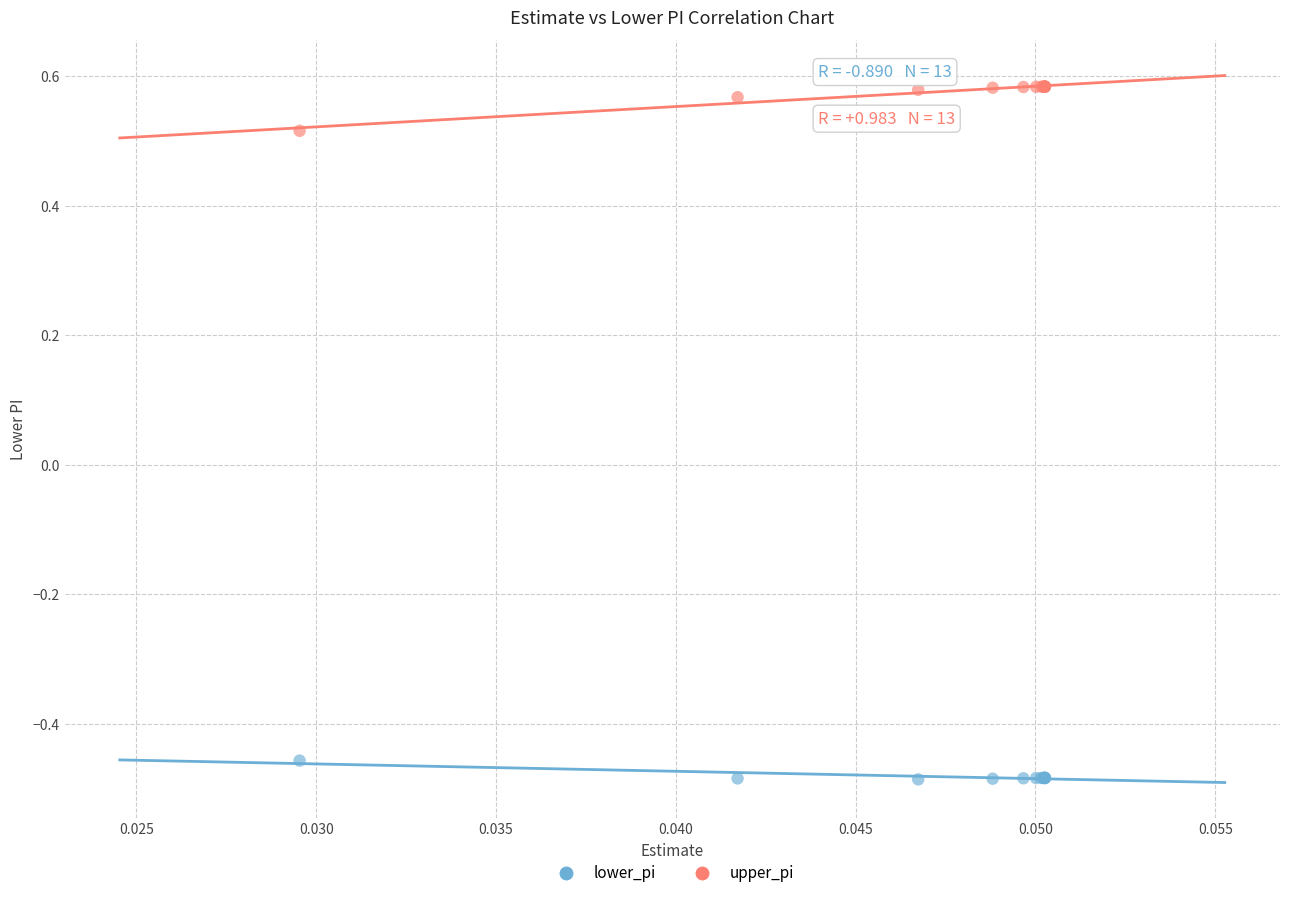

Which series reaches the minimum Y coordinate?

lower_pi